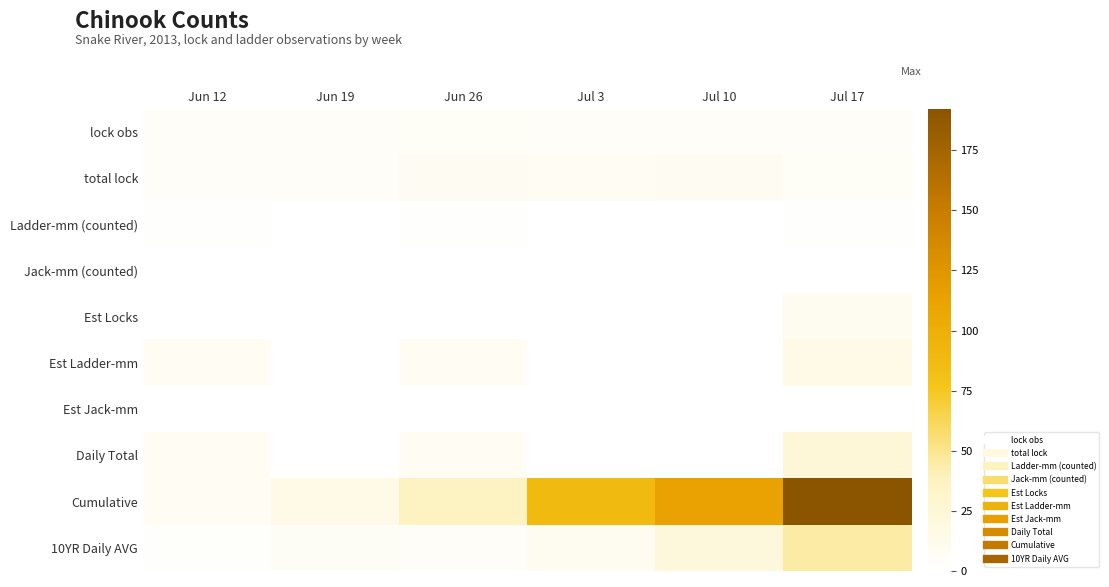

Which series has the largest range (max minus min)?

Cumulative